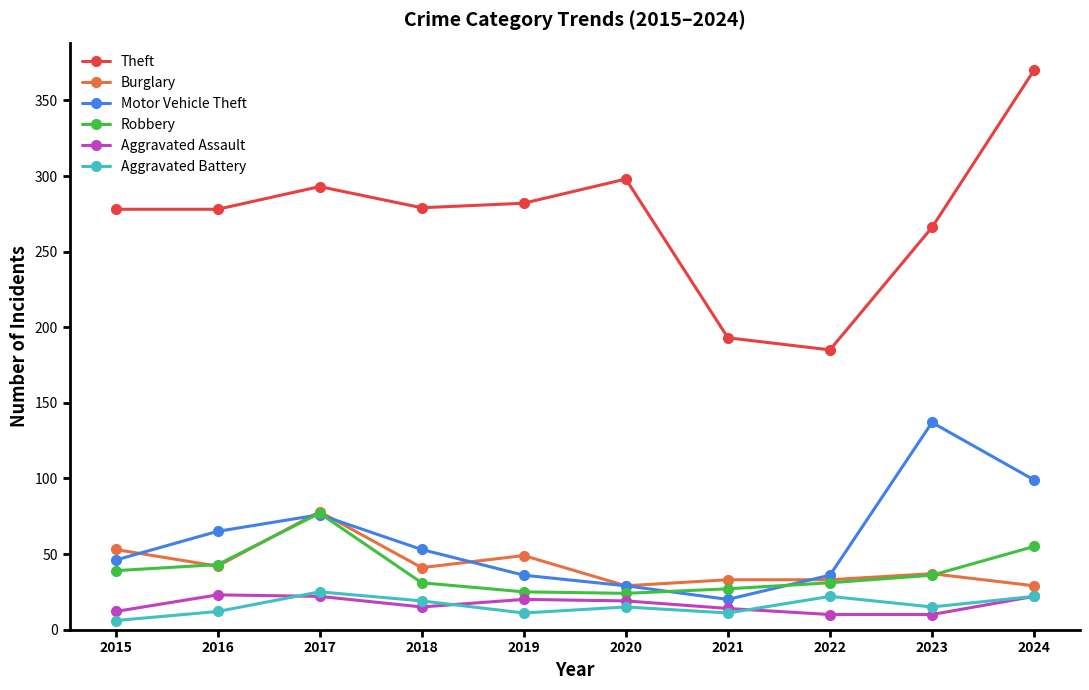

Count the number of data series in this chart.

6